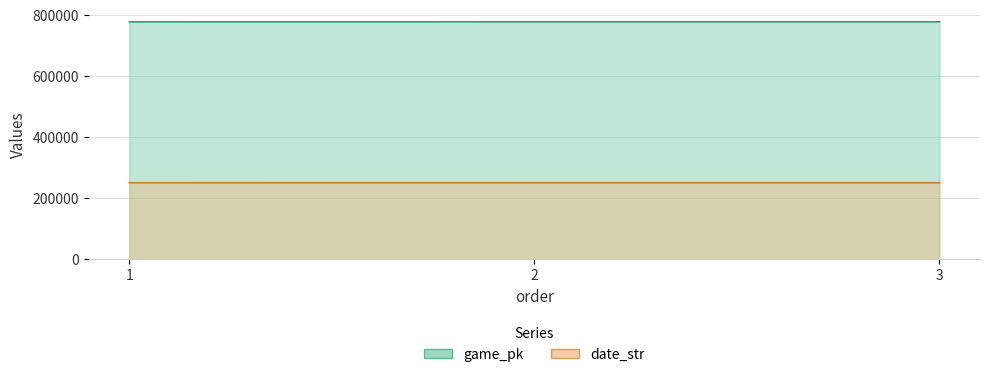

Count the number of data series in this chart.

2